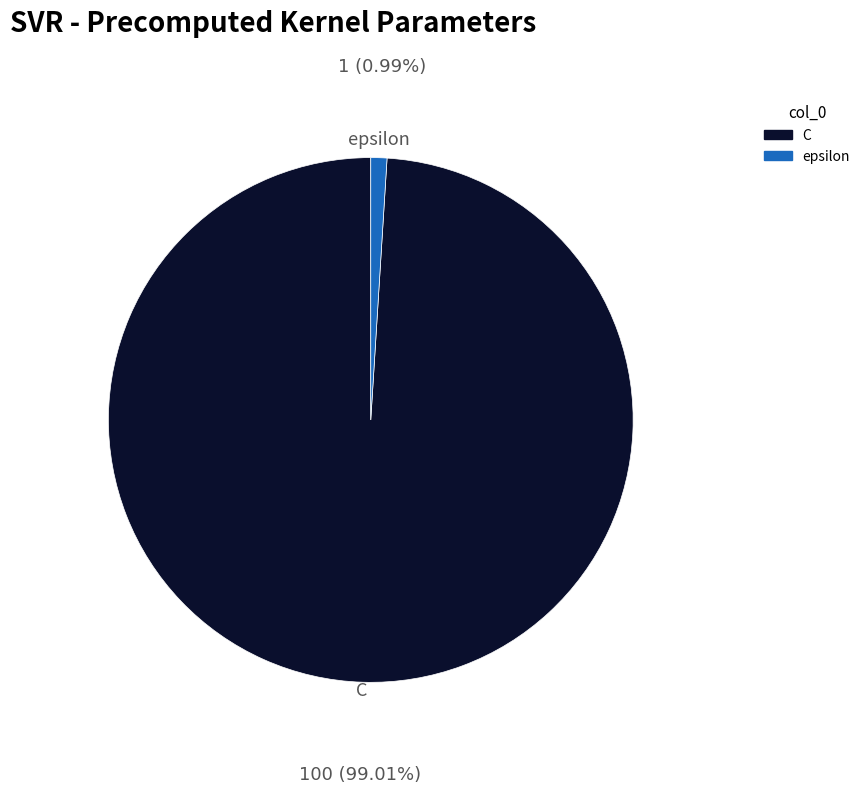

Does C account for over 50% of the chart?

Yes